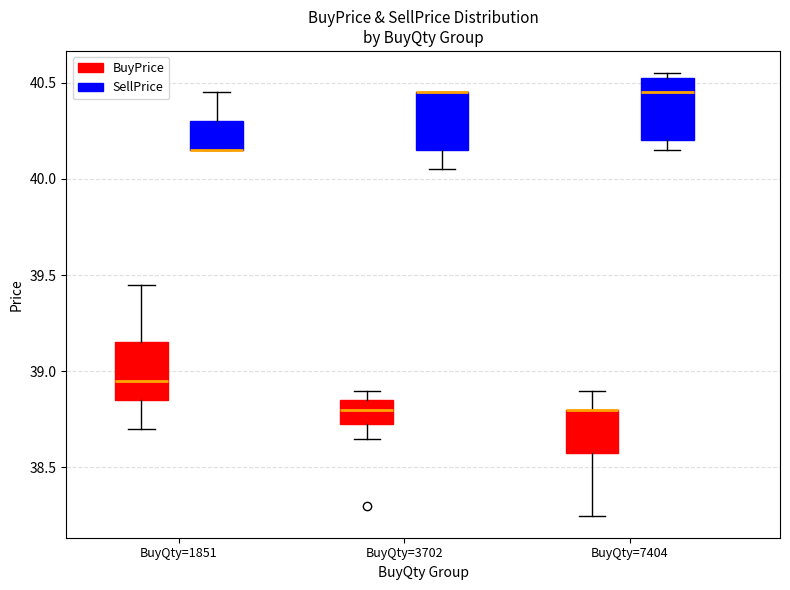

Reading left to right, transcribe this box plot: for each box, give where its median line is, the range the box spans, and where its two whiskers end, as read against the y-axis. The values are not printed on the chart, so give them approximately, as read against the axis.

BuyQty=1851 (BuyPrice): median 38.95, box 38.85 to 39.15, whiskers 38.70 to 39.45
BuyQty=1851 (SellPrice): median 40.15 (drawn on the box's lower edge), box 40.15 to 40.30, whiskers 40.15 to 40.45
BuyQty=3702 (BuyPrice): median 38.80, box 38.75 to 38.85, whiskers 38.65 to 38.90
BuyQty=3702 (SellPrice): median 40.45 (drawn on the box's upper edge), box 40.15 to 40.45, whiskers 40.05 to 40.45
BuyQty=7404 (BuyPrice): median 38.80 (drawn on the box's upper edge), box 38.60 to 38.80, whiskers 38.25 to 38.90
BuyQty=7404 (SellPrice): median 40.45, box 40.20 to 40.55, whiskers 40.15 to 40.55 (just above the box's upper edge)